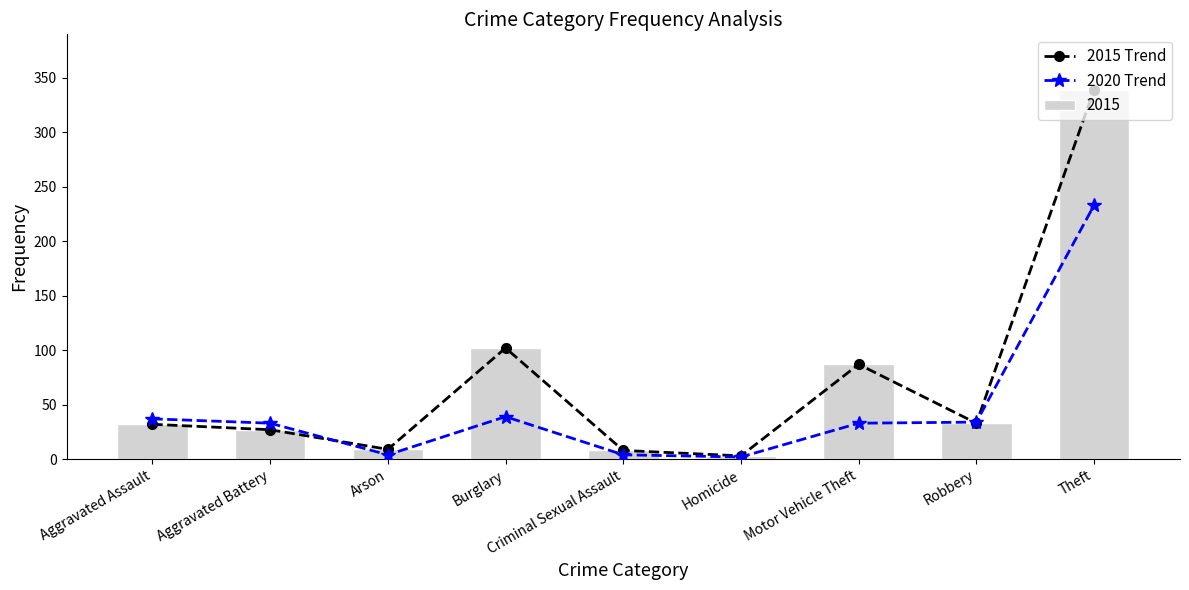

What is the label of the 8th bar from the left?

Robbery